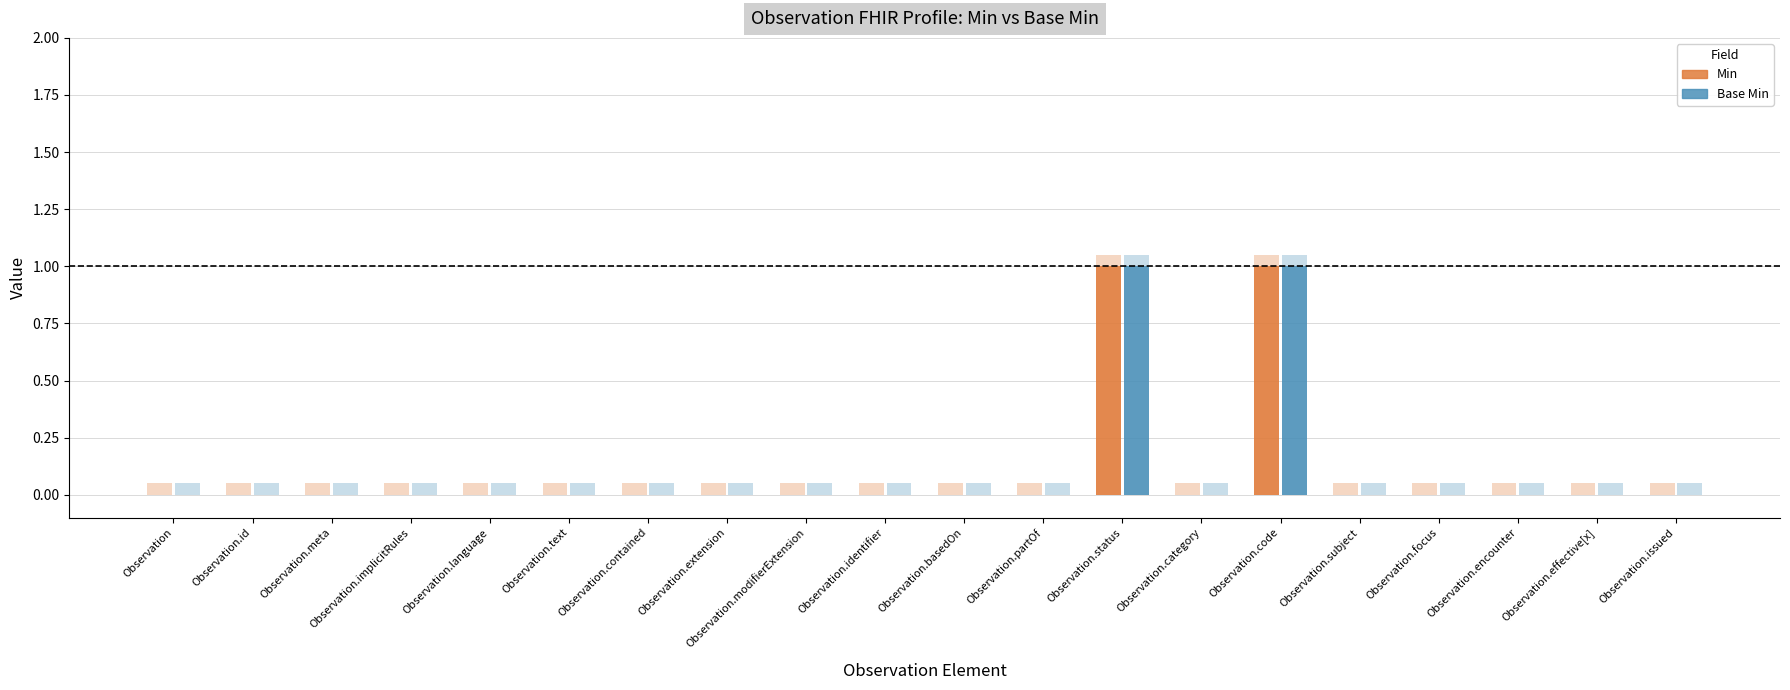

How many series are shown in this chart?

2